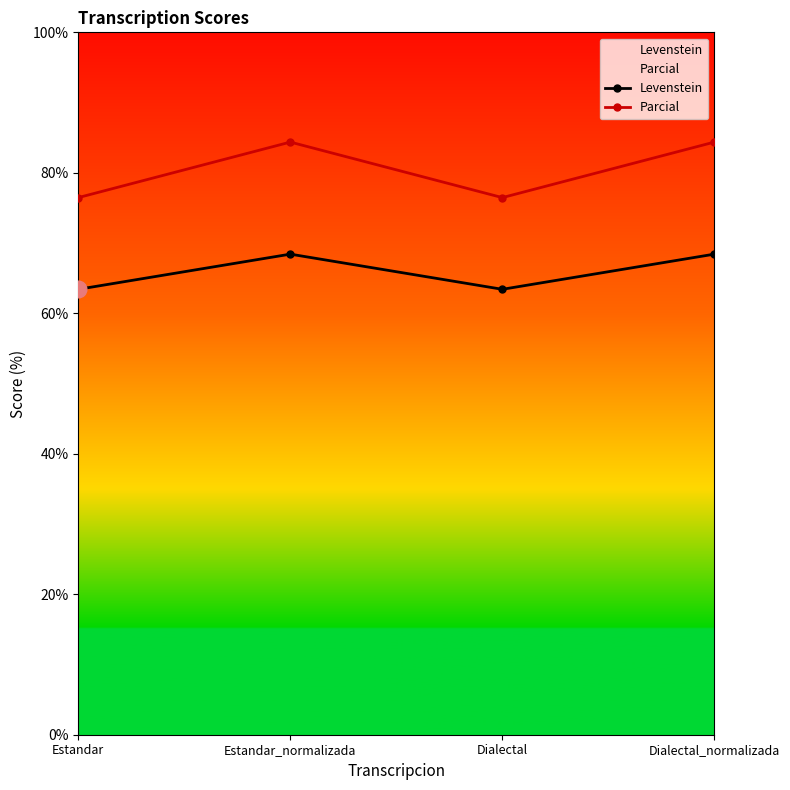

In Levenstein, how many points are lower than both neighbors (excluding endpoints)?

1